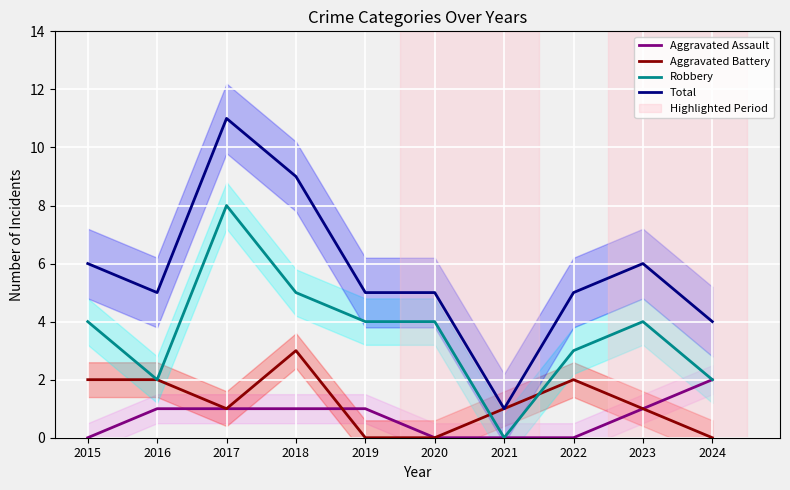

What is the difference between the maximum and minimum values in the Aggravated Assault series?

2